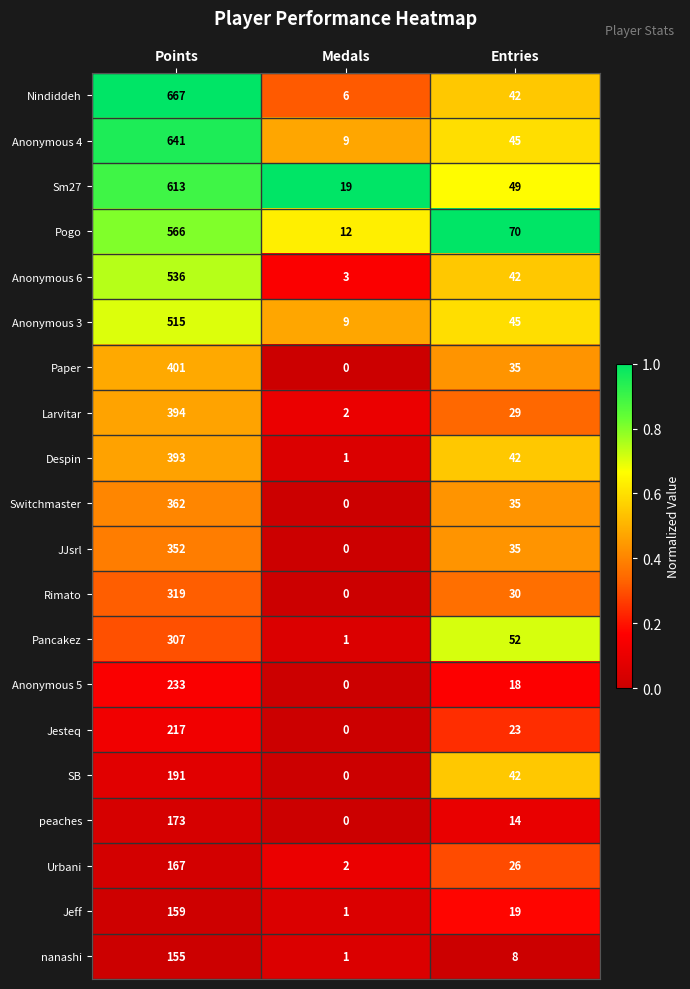

At Points, list the series in order from smallest to largest.

nanashi, Jeff, Urbani, peaches, SB, Jesteq, Anonymous 5, Pancakez, Rimato, JJsrl, Switchmaster, Despin, Larvitar, Paper, Anonymous 3, Anonymous 6, Pogo, Sm27, Anonymous 4, Nindiddeh